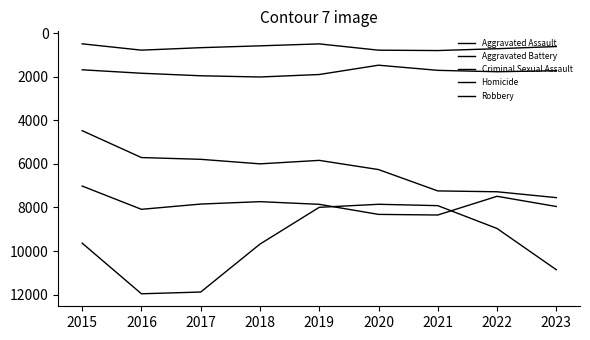

True or false: Aggravated Assault and Criminal Sexual Assault intersect in this chart.

False